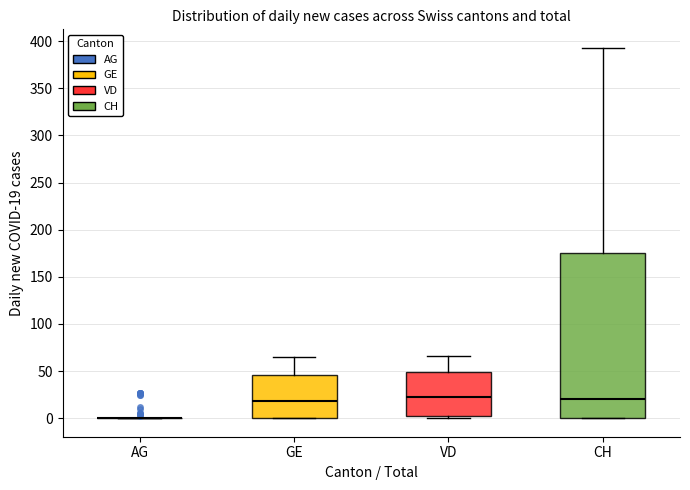

Reading left to right, transcribe this box plot: for each box, give where its median line is, the range the box spans, and where its two whiskers end, as read against the y-axis. The values are not printed on the chart, so give them approximately, as read against the axis.

AG: box collapsed to a line at 0, whiskers 0 to 0
GE: median 20, box 0 to 45, whiskers 0 to 65
VD: median 25, box 0 to 50, whiskers 0 (just below the box's lower edge) to 65
CH: median 20, box 0 to 175, whiskers 0 to 395